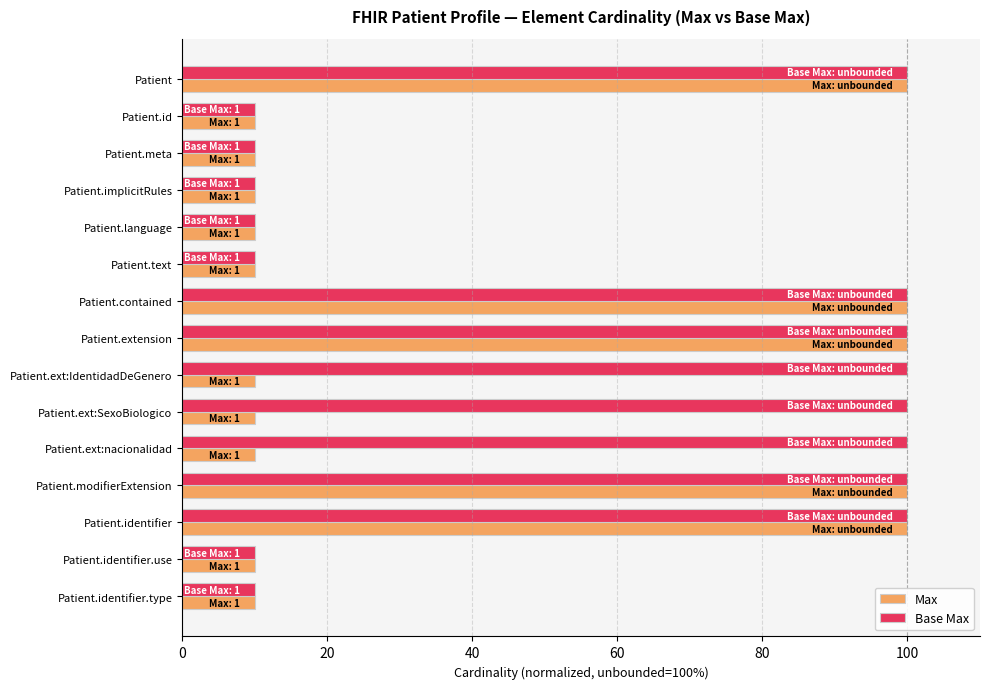

The value of Max at Patient.meta is 4. True or false?

False